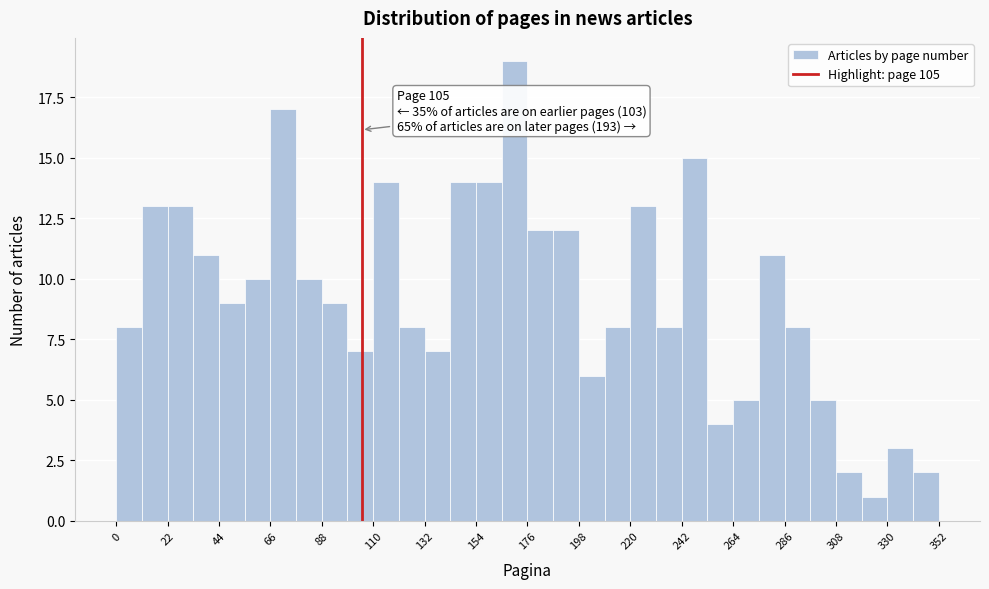

Around what value on the x-axis is the tallest bar? Give the approximate position of its centre, as read against the axis.

170